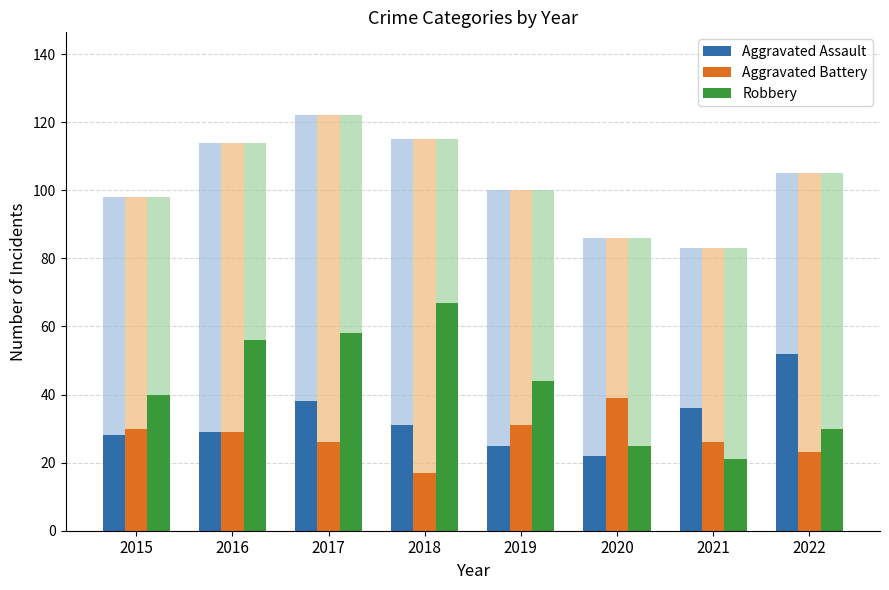

The Aggravated Assault series shows 18 at 2018. True or false?

False